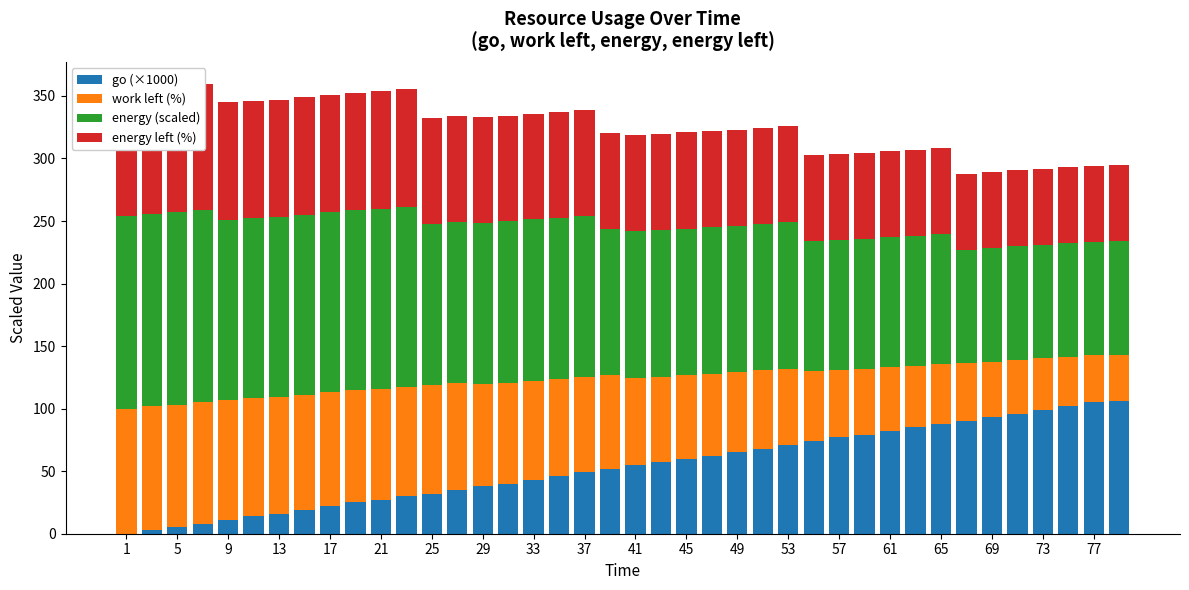

Is it true that energy (scaled) equals 119.7 at 73?

False